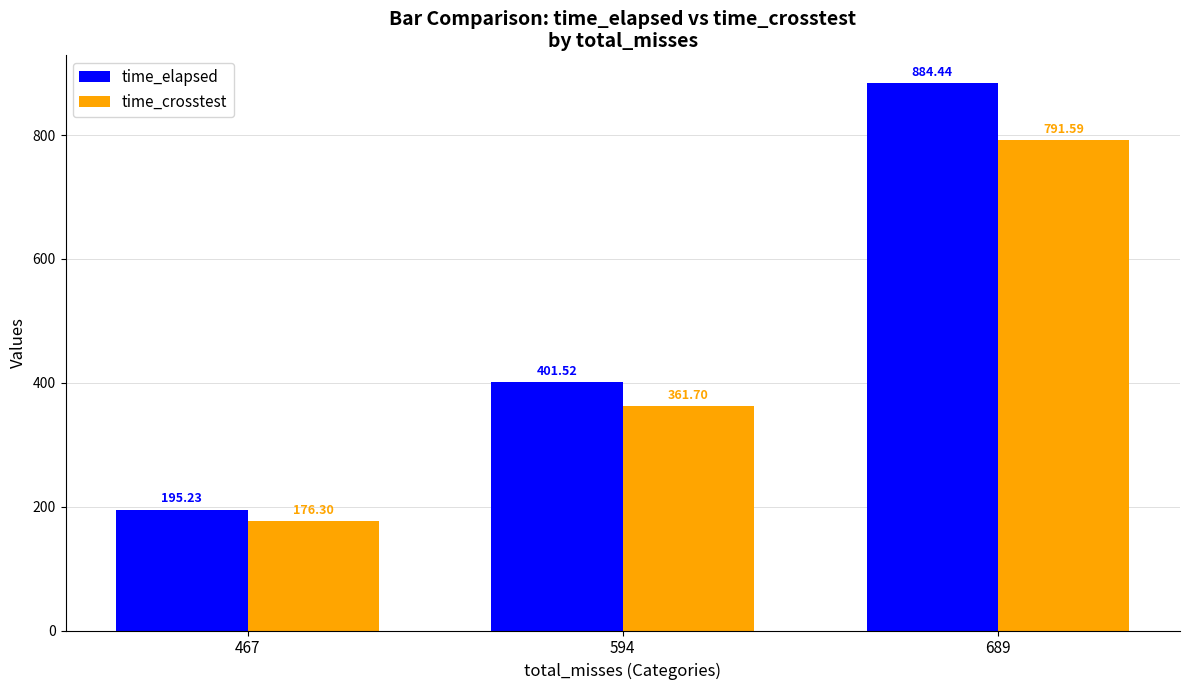

What is the maximum value shown in the chart?

884.4